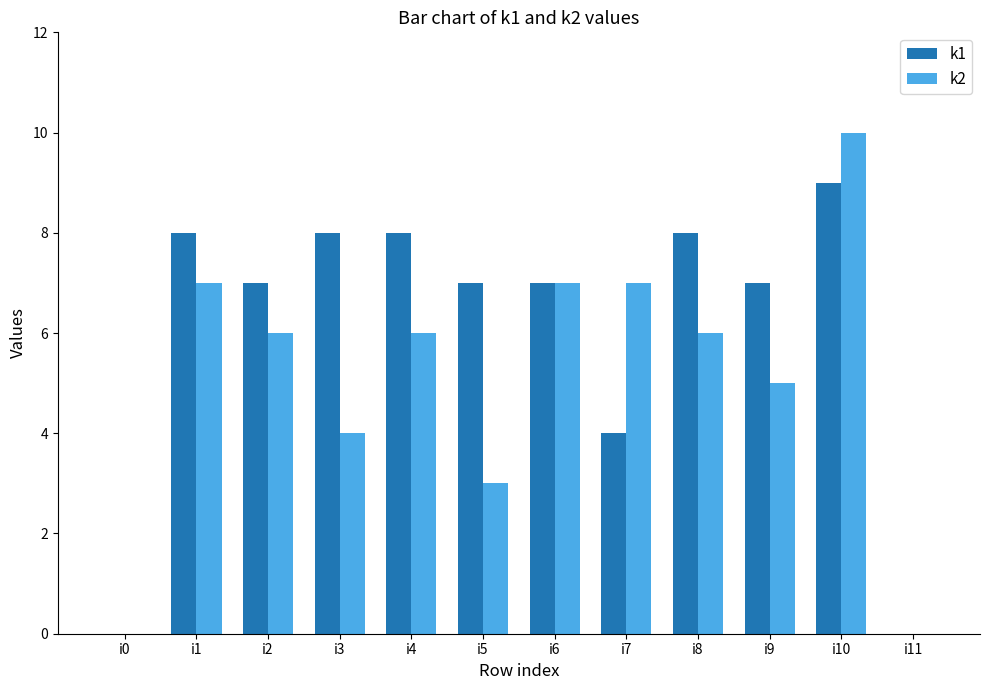

At which label does k1 reach its peak?

i10